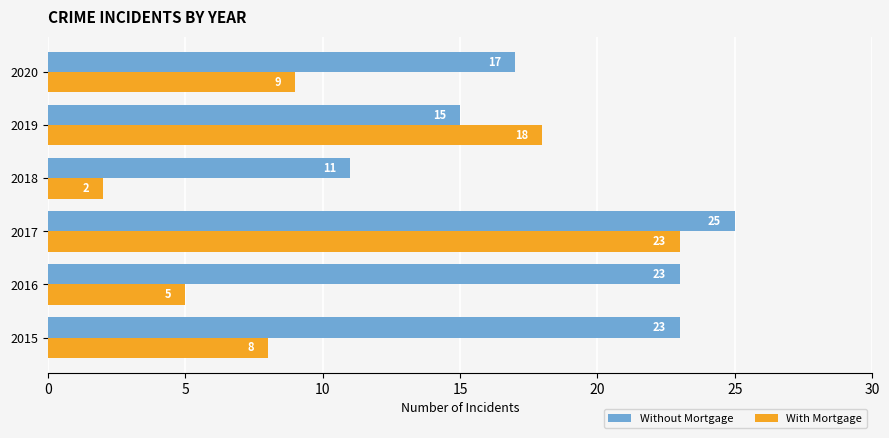

Between 2017 and 2019, which series saw the biggest shift?

Without Mortgage